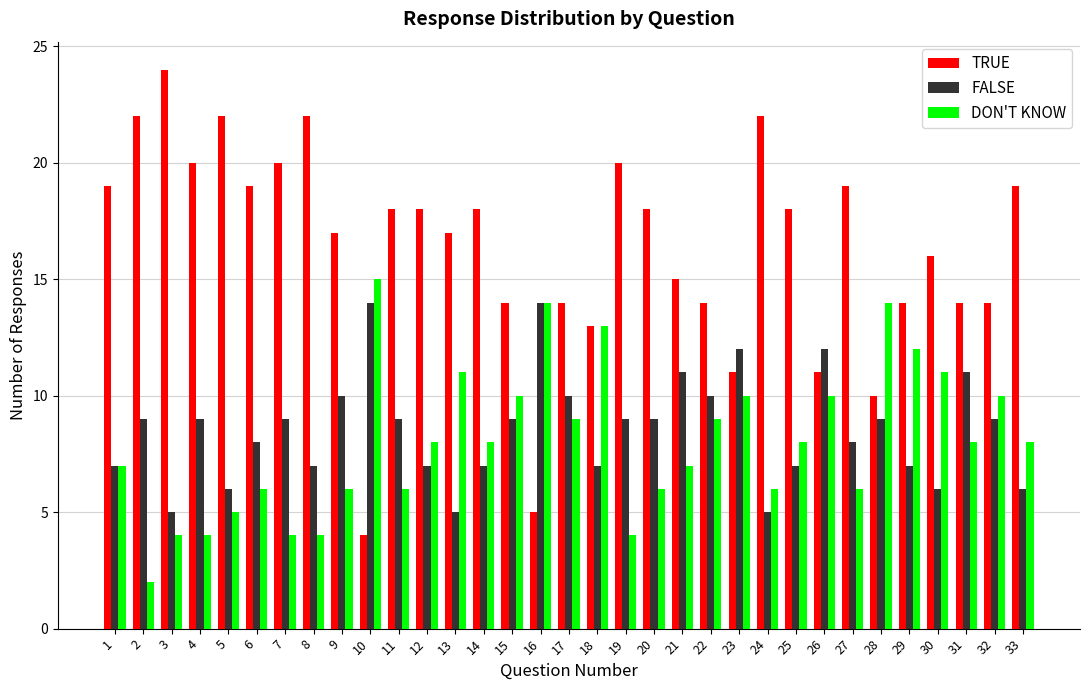

What value does the DON'T KNOW series have at 8, to the nearest 5?

5